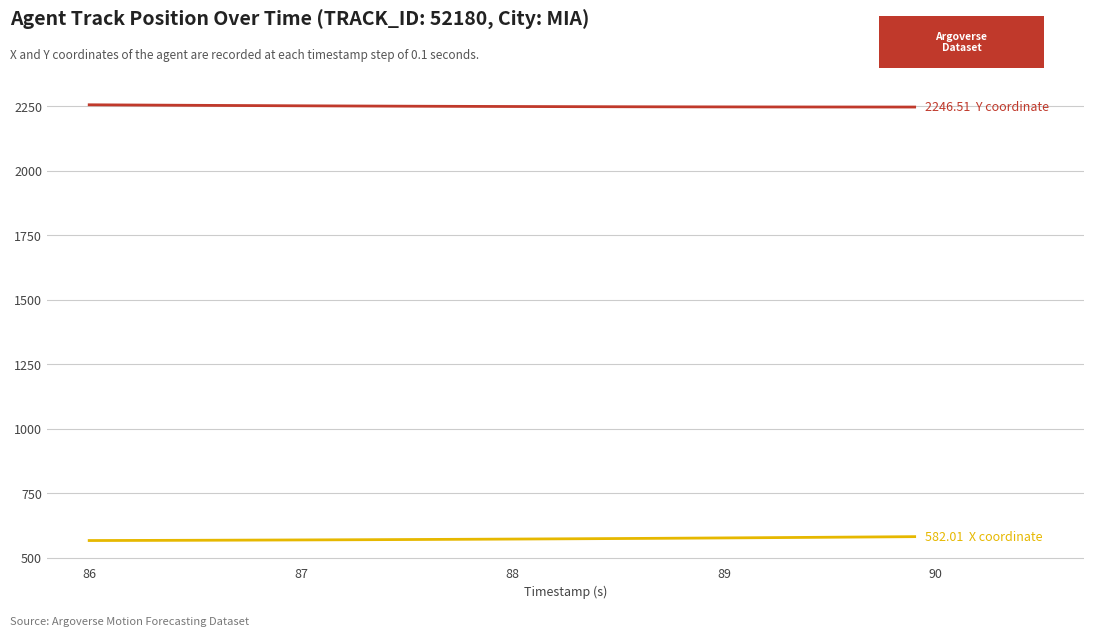

Does the chart have visible grid lines?

Yes